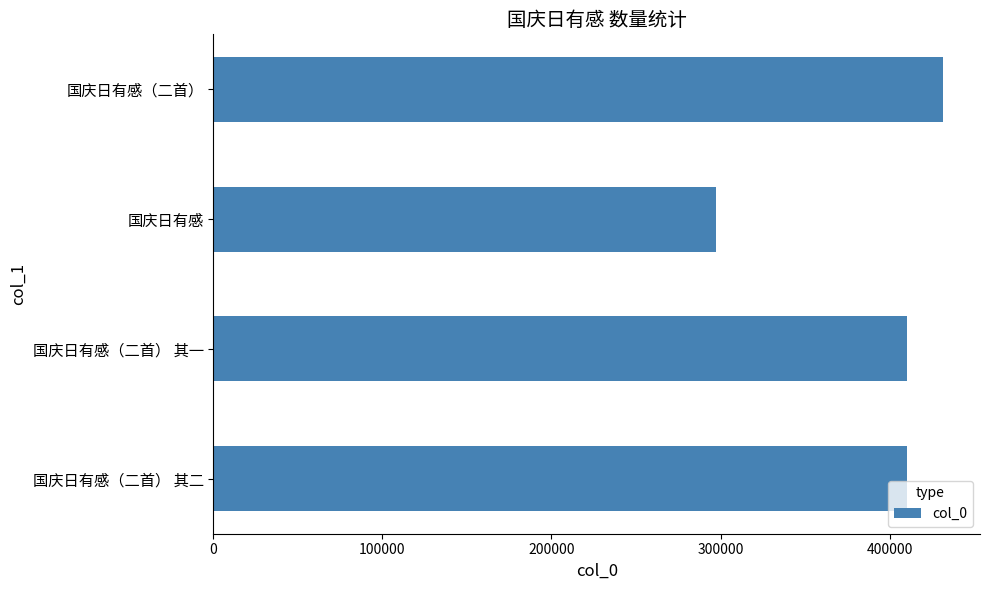

The value at 国庆日有感 is 176440. True or false?

False